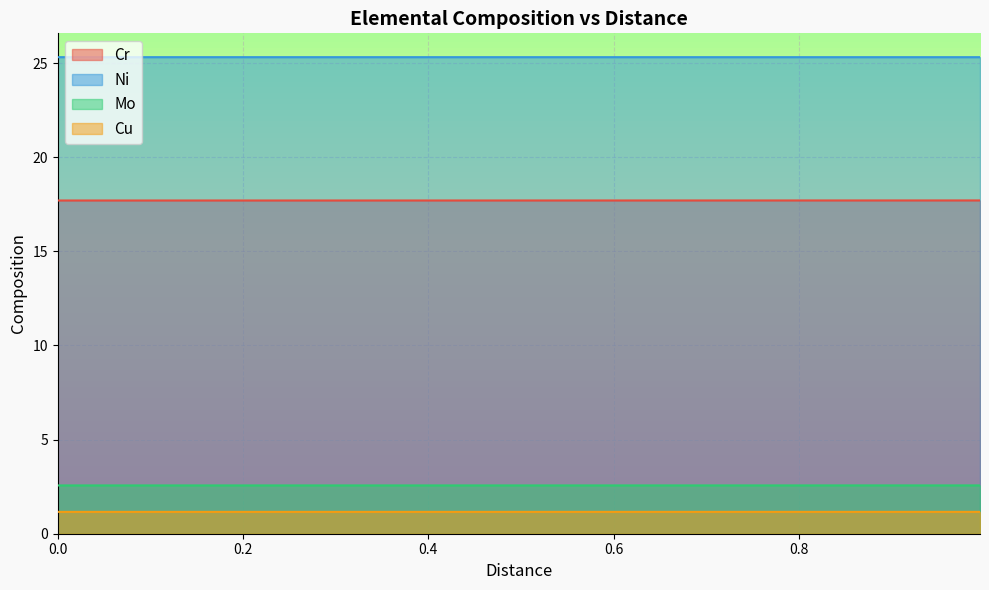

List the series in order of their peak value, highest first.

Ni, Cr, Mo, Cu